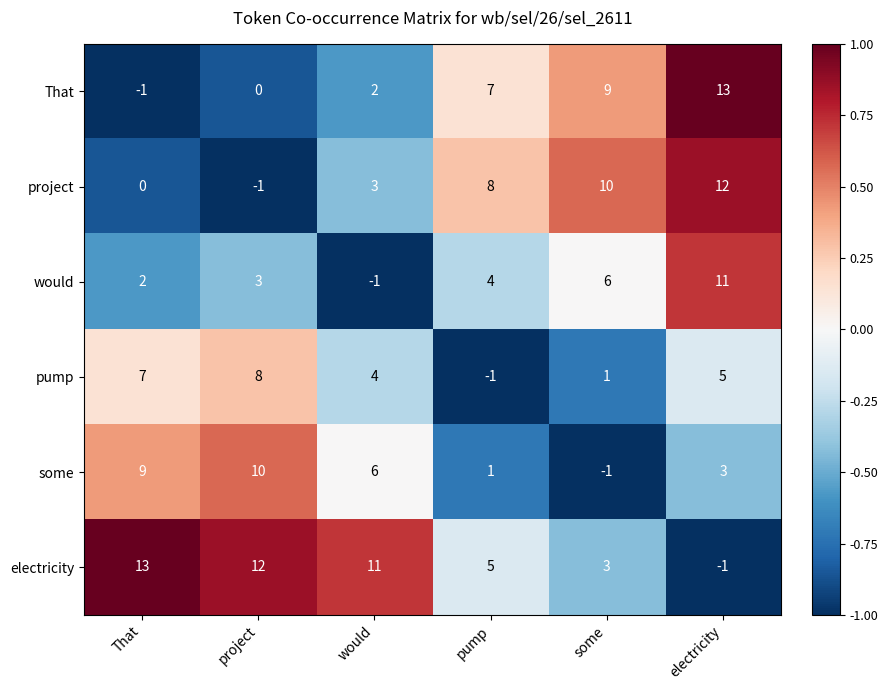

Rank the categories by electricity value from highest to lowest.

That, project, would, pump, some, electricity